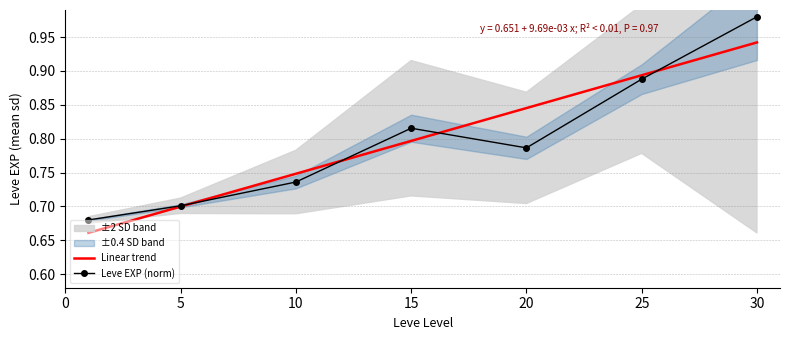

Reading left to right, transcribe all the data shown in this chart.

Linear trend: 0.7	0.7	0.7	0.8	0.8	0.9	0.9
Leve EXP (norm): 0.7	0.7	0.7	0.8	0.8	0.9	1.0